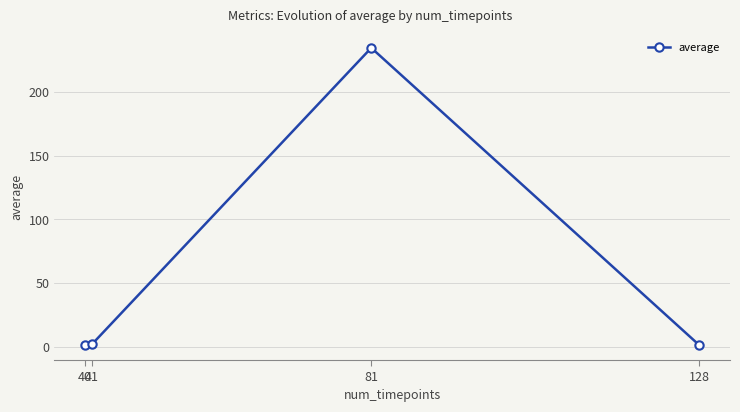

What is the difference between the second highest and second lowest values?

0.5